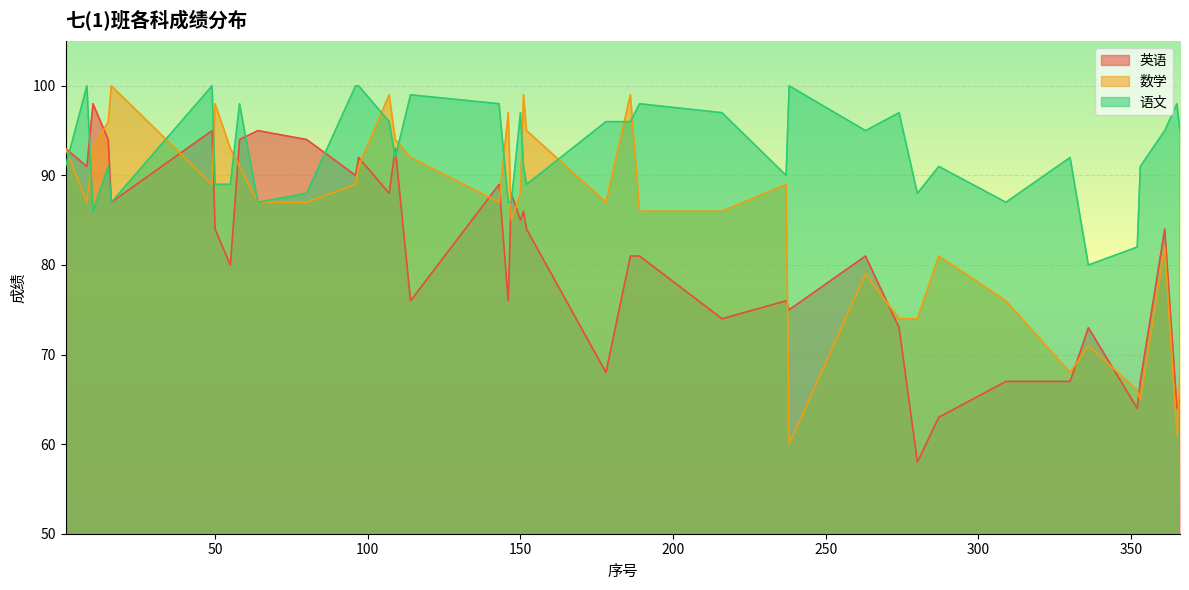

How many lines are shown in the chart?

3